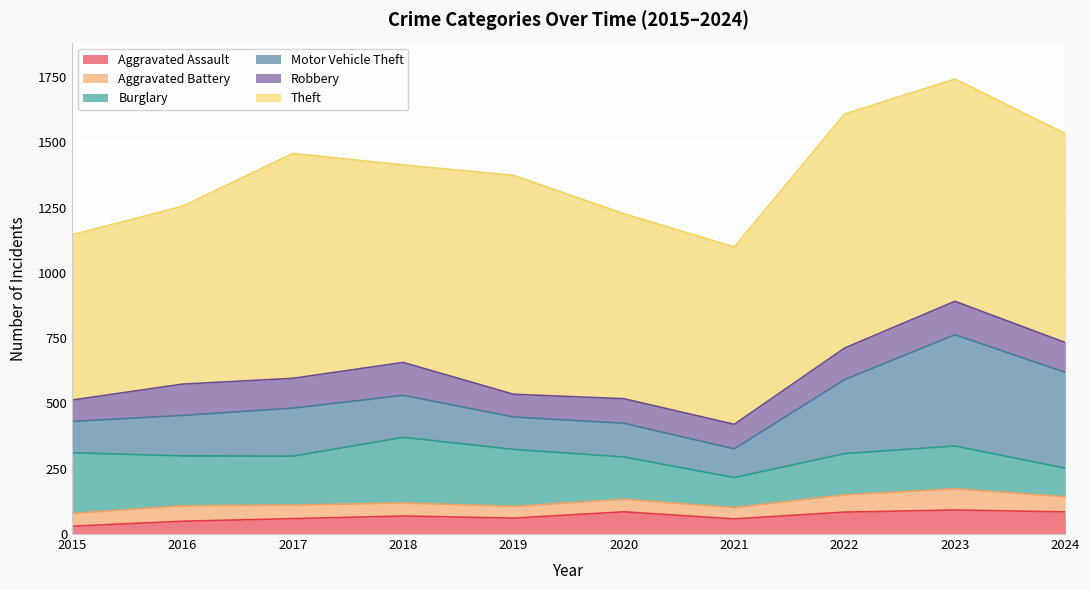

What are all the series names shown in the legend?

Aggravated Assault, Aggravated Battery, Burglary, Motor Vehicle Theft, Robbery, Theft